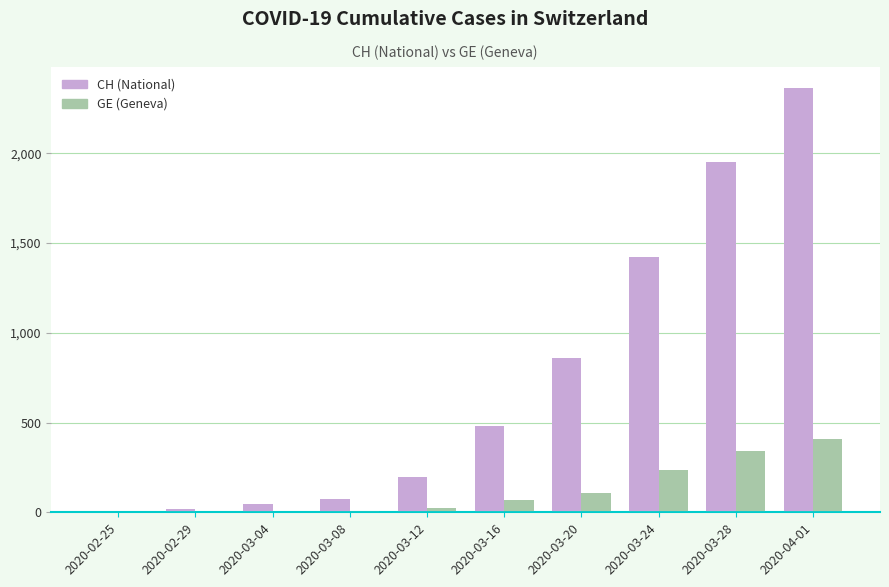

Which label corresponds to the largest value in the chart?

2020-04-01